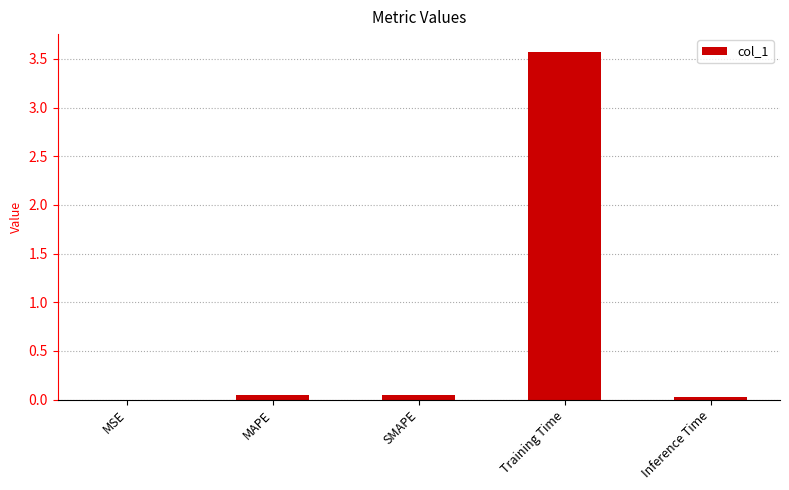

Is it true that the value at SMAPE is 0.0?

True